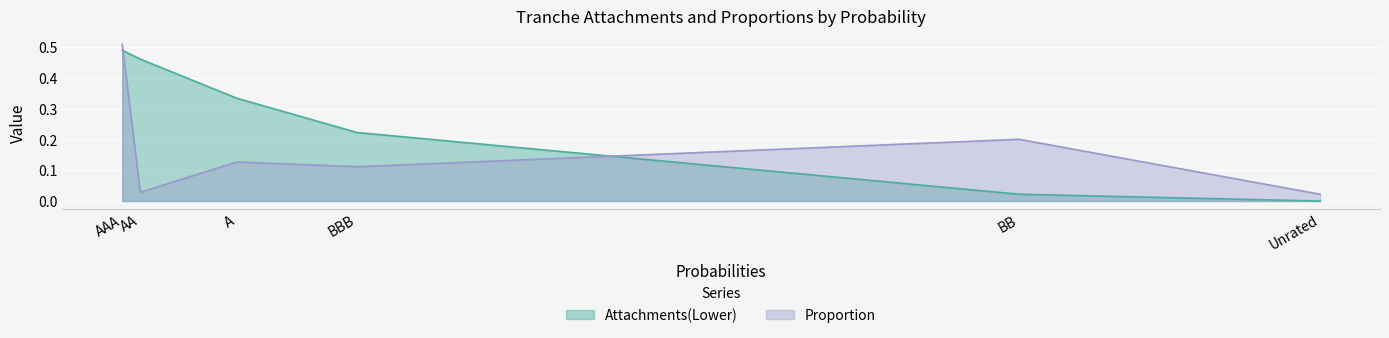

How many categories are shown in the chart?

6